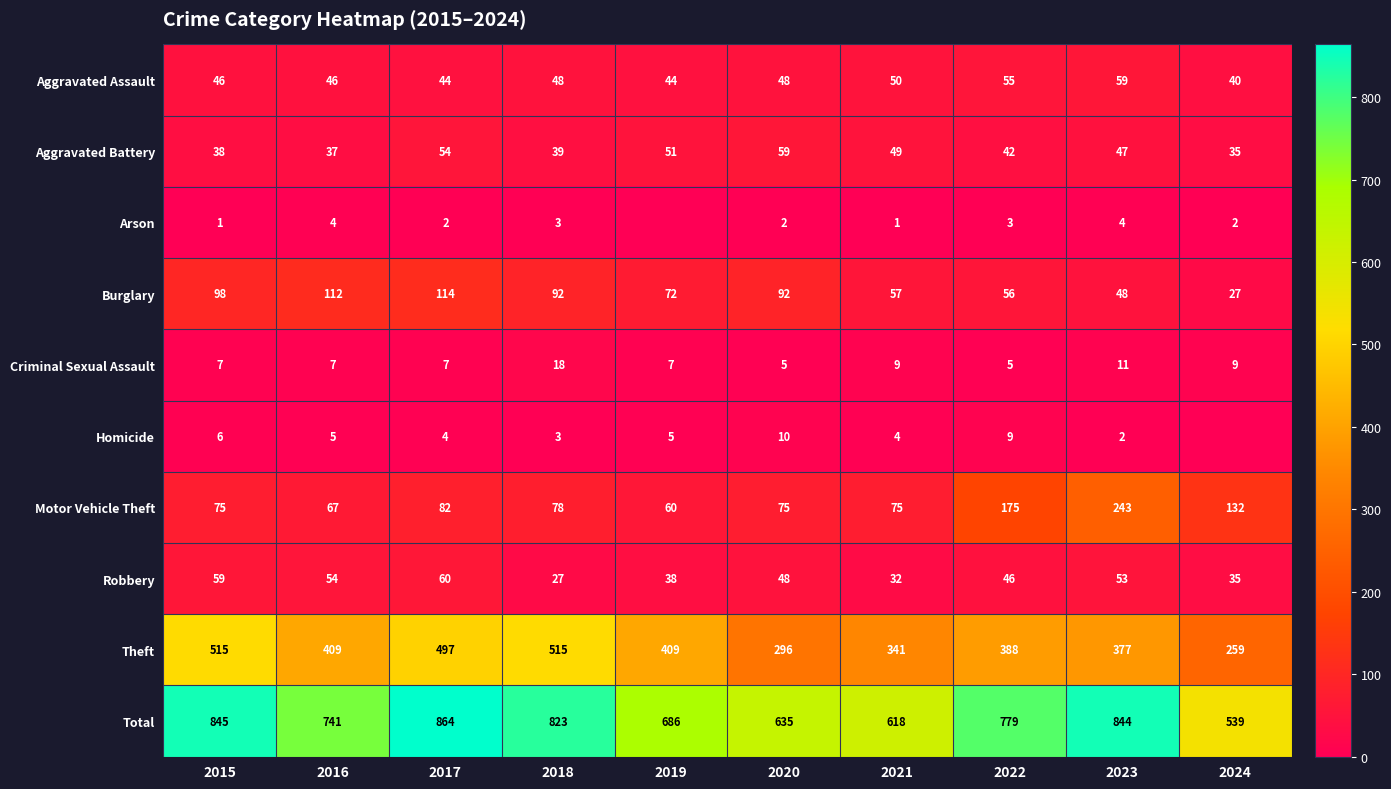

Between 2017 and 2023, which series saw the biggest shift?

Motor Vehicle Theft